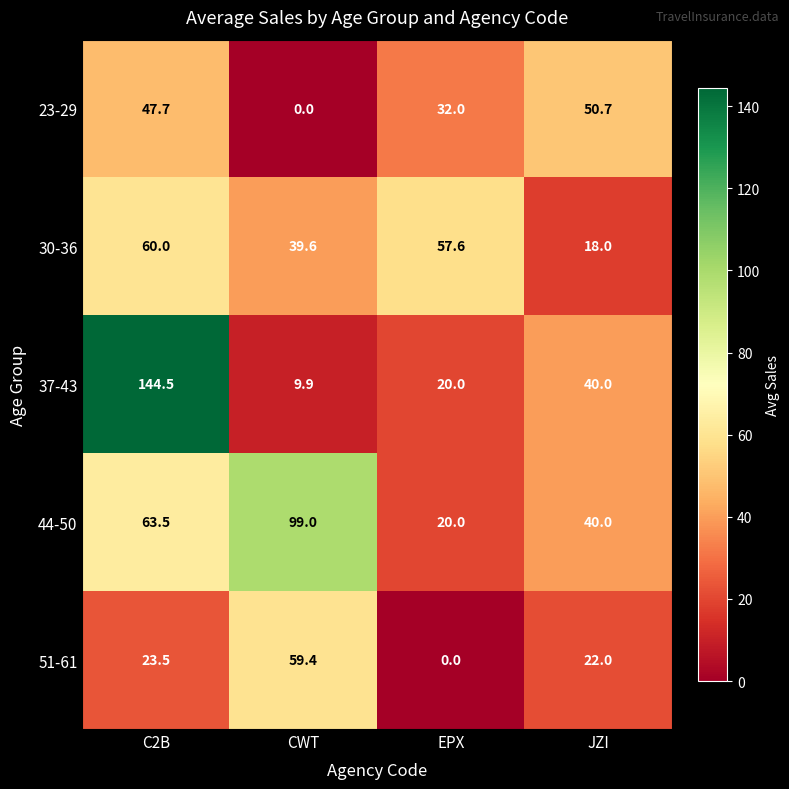

What is the average value of the 44-50 series?

55.6